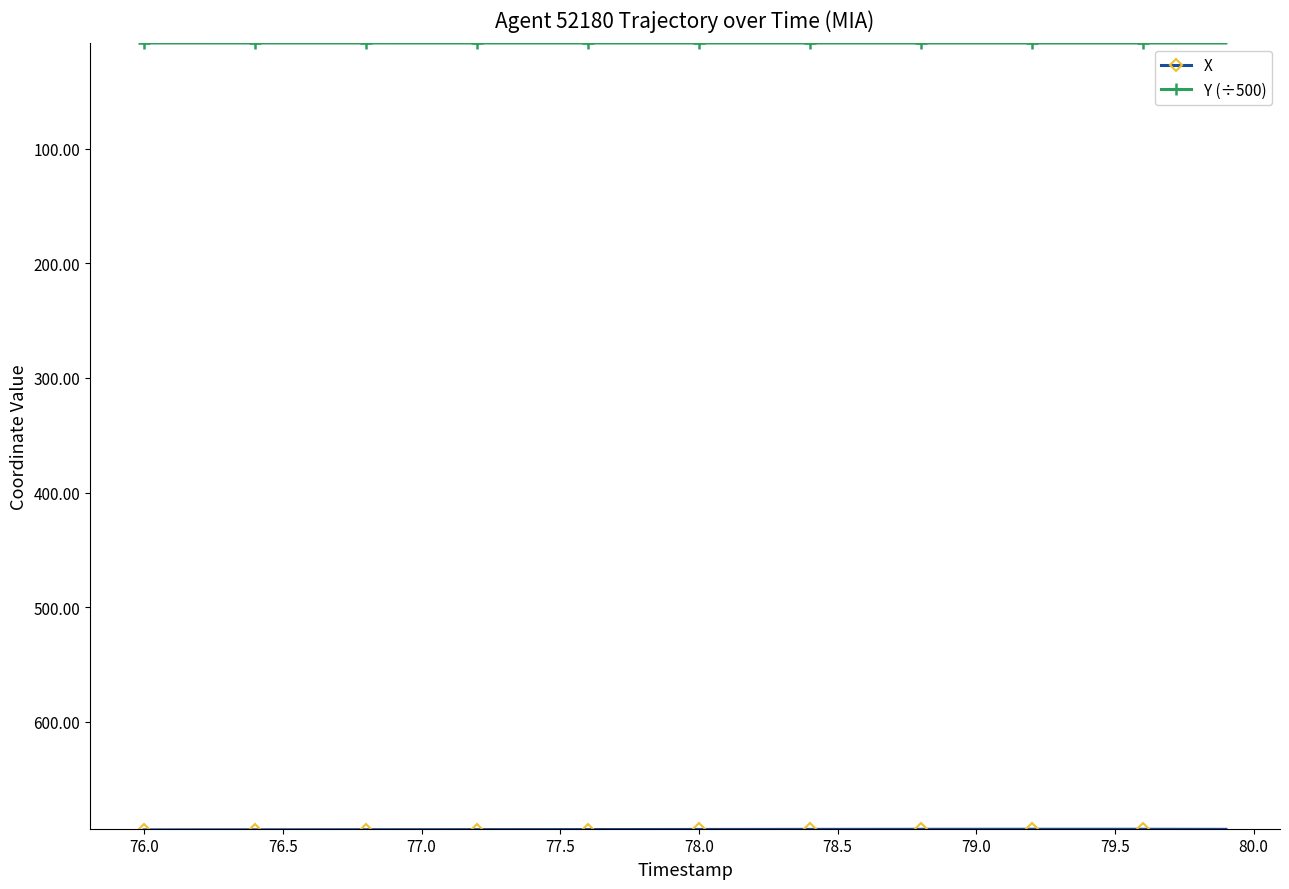

What are all the series names shown in the legend?

X, Y (÷500)